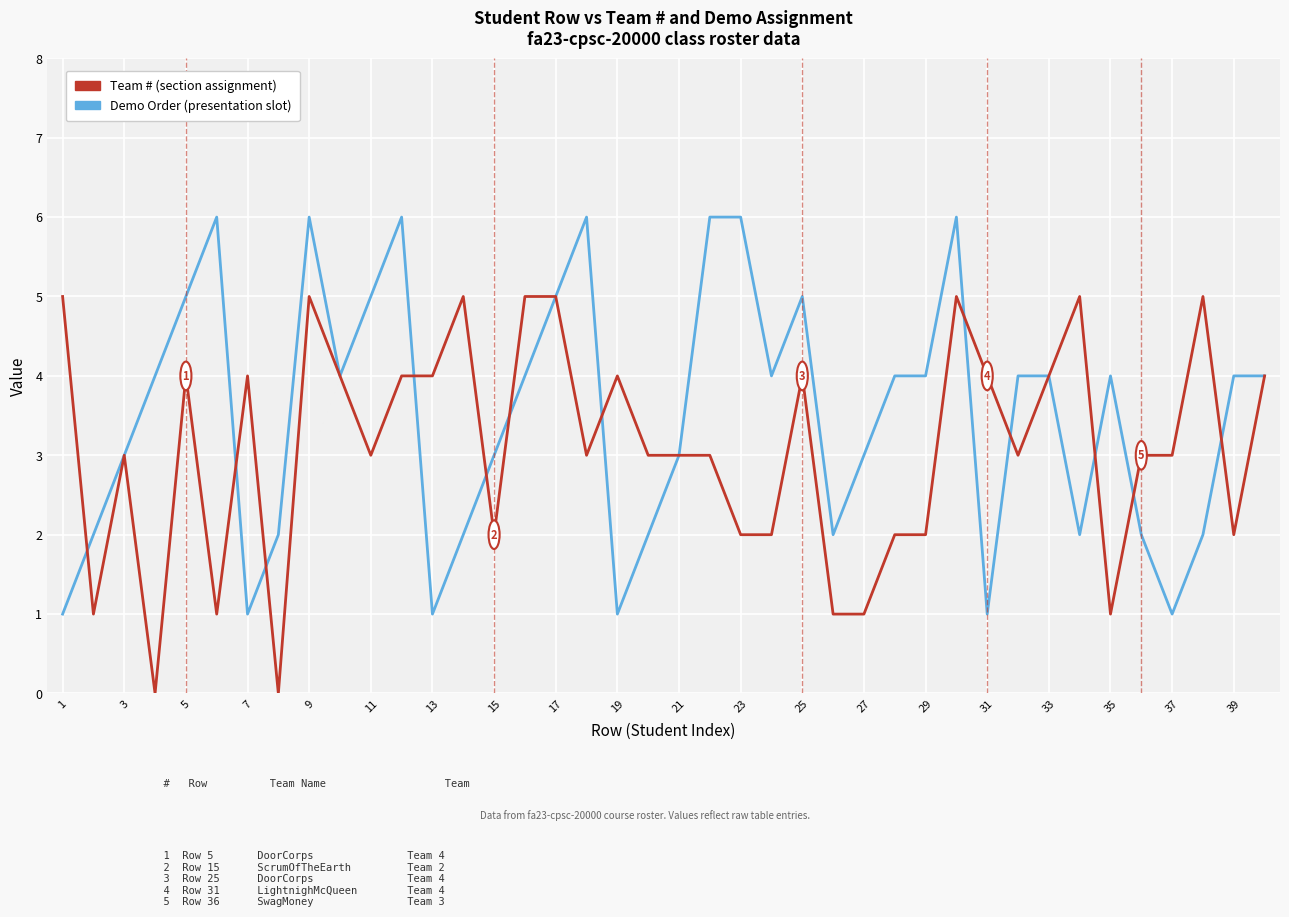

What is the maximum value shown in the chart?

6